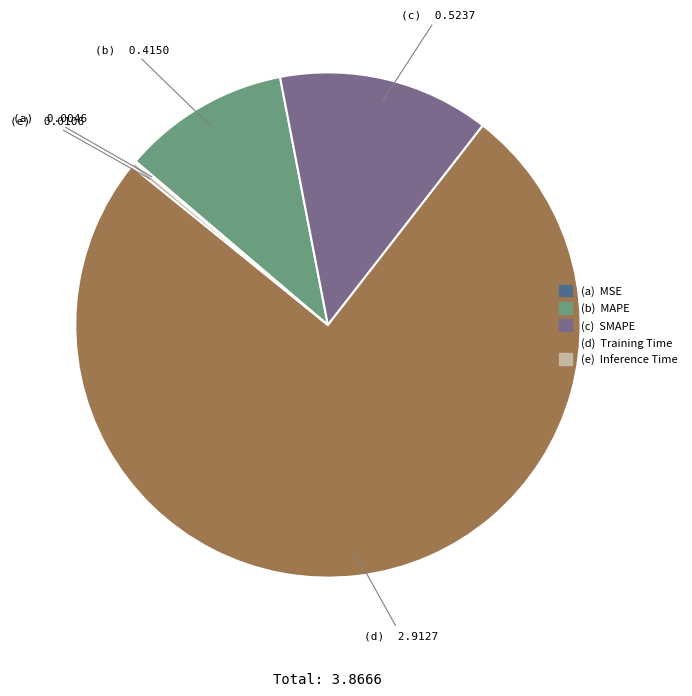

Is there any slice that represents more than half of the pie?

Yes